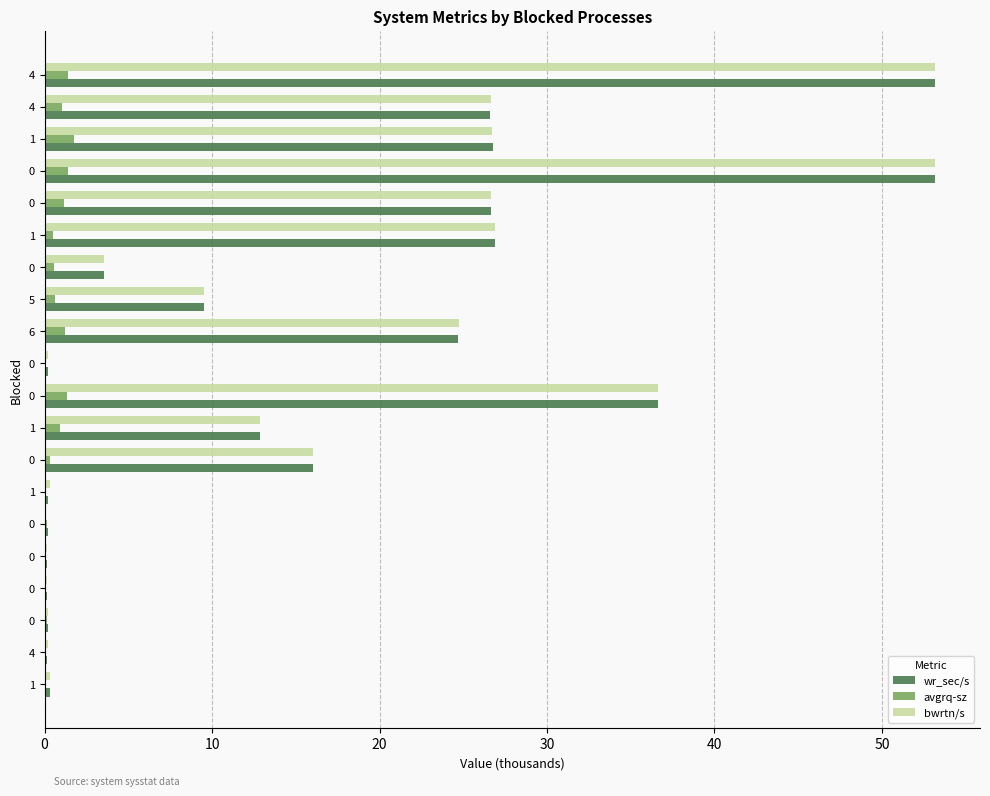

Which series has the largest total across all categories?

bwrtn/s